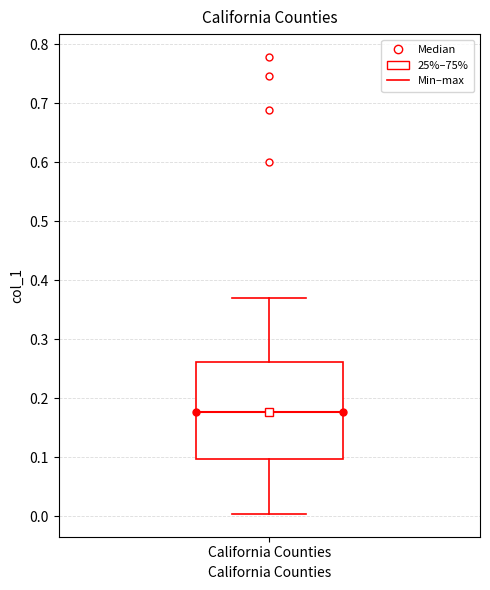

Read this box plot against the y-axis: the position of the median line, the range covered by the box, and the ends of both whiskers. The values are not printed on the chart, so give them approximately, as read against the axis.

median 0.18, box 0.10 to 0.26, whiskers 0.00 to 0.37